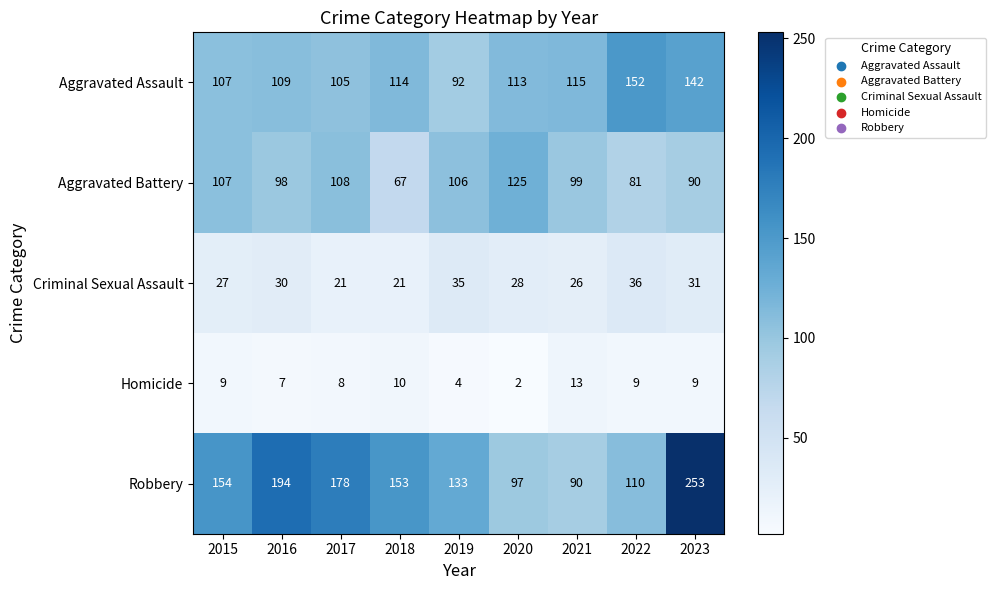

How many data points does each series have?

9